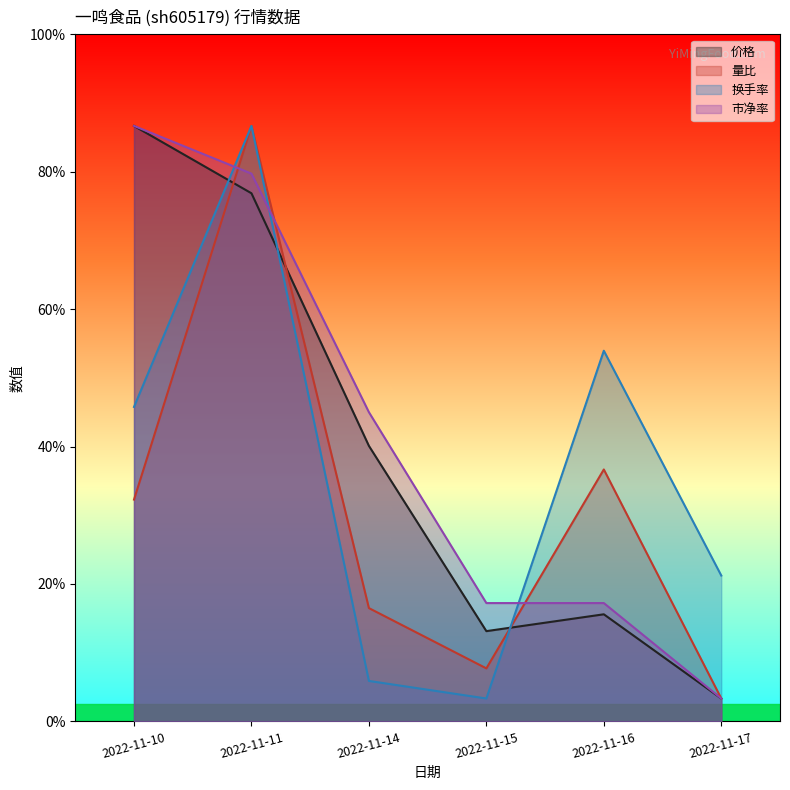

What is the value of the 换手率 point at the 6th from the left?

1.3